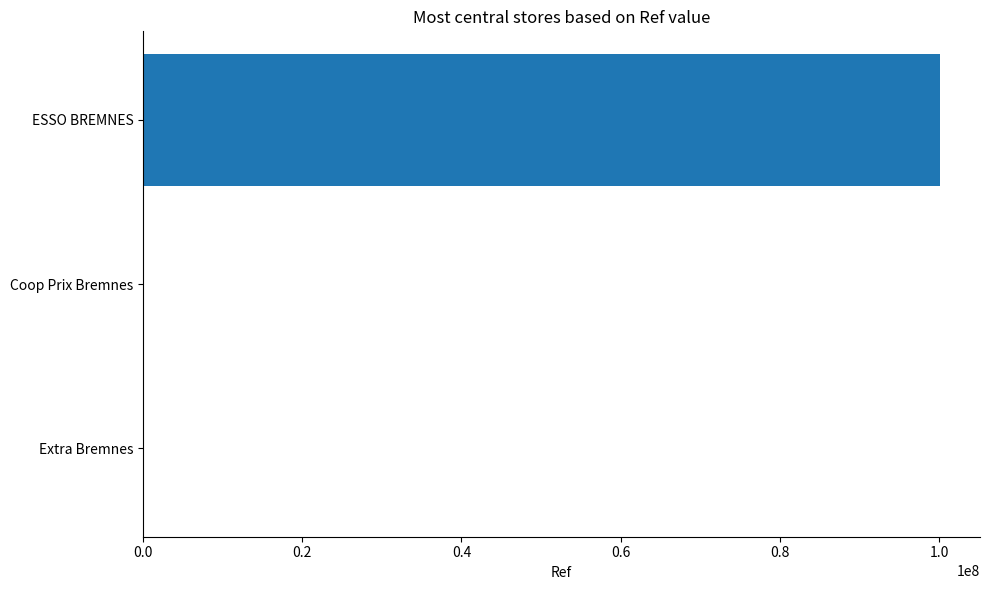

Are the bars horizontal?

Yes